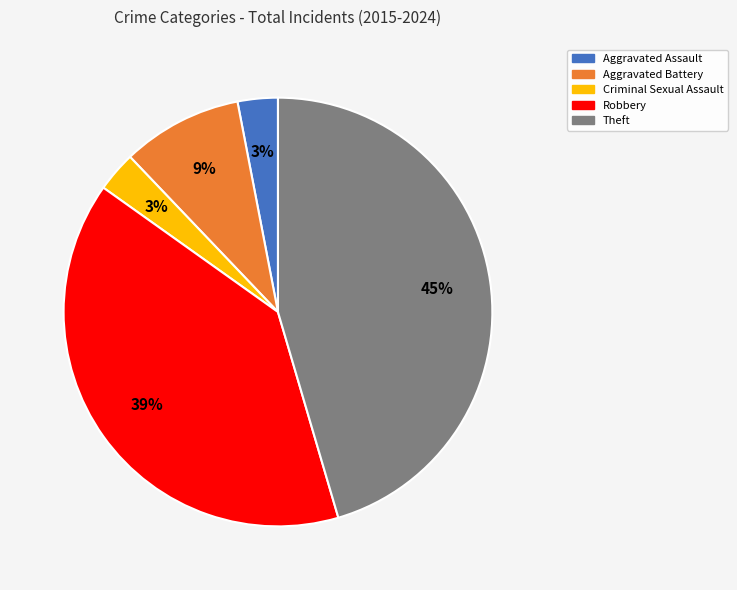

Combined, do Criminal Sexual Assault and Robbery account for over 50%?

No